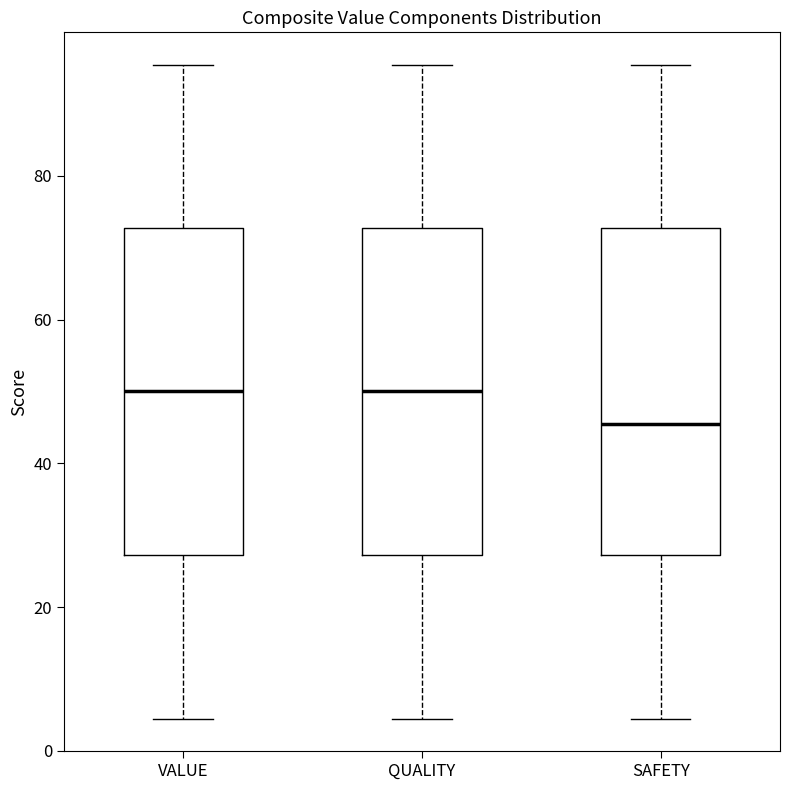

Reading left to right, transcribe this box plot: for each box, give where its median line is, the range the box spans, and where its two whiskers end, as read against the y-axis. The values are not printed on the chart, so give them approximately, as read against the axis.

VALUE: median 50, box 28 to 72, whiskers 4 to 96
QUALITY: median 50, box 28 to 72, whiskers 4 to 96
SAFETY: median 46, box 28 to 72, whiskers 4 to 96